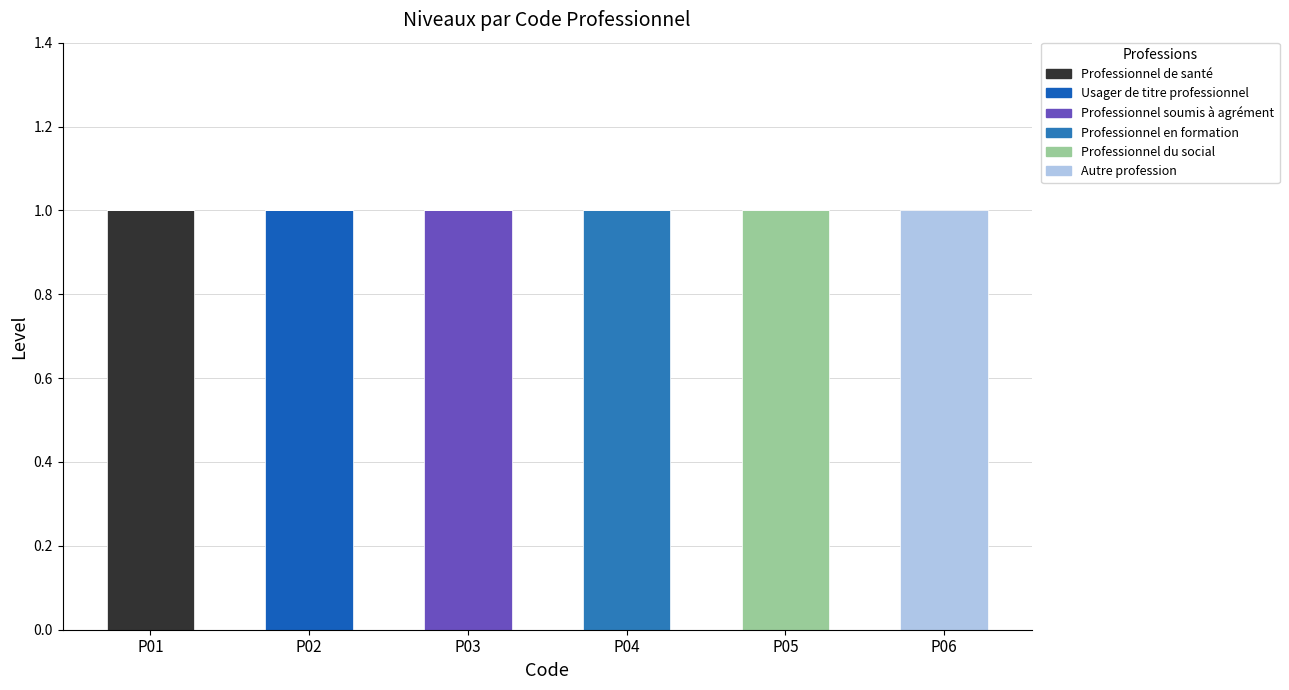

Which series has the widest spread of values?

Professionnel de santé